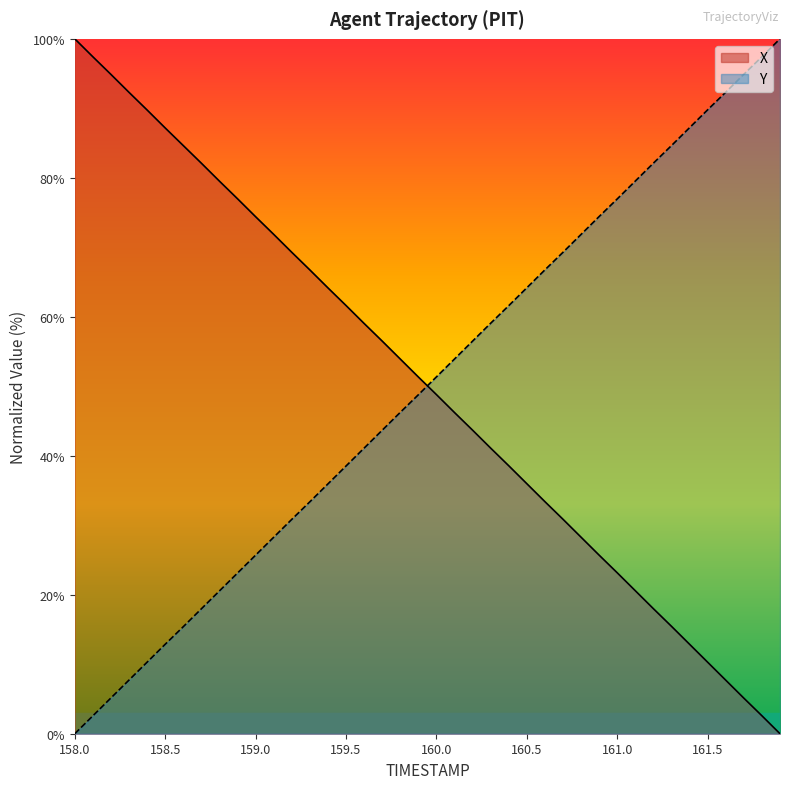

Which label corresponds to the largest value in the chart?

158.0